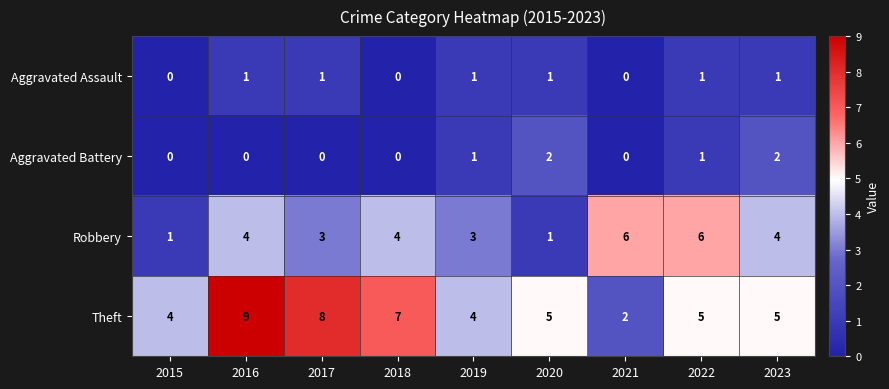

What is the spread (max minus min) of values at 2020?

4